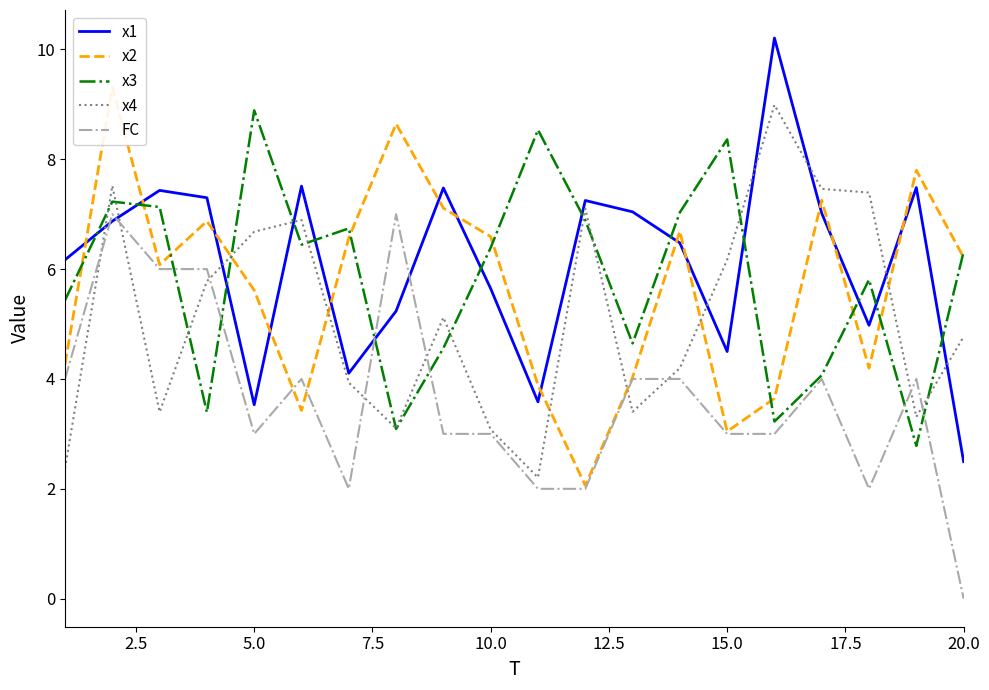

After their last crossing, which series has the higher values: FC or x1?

x1